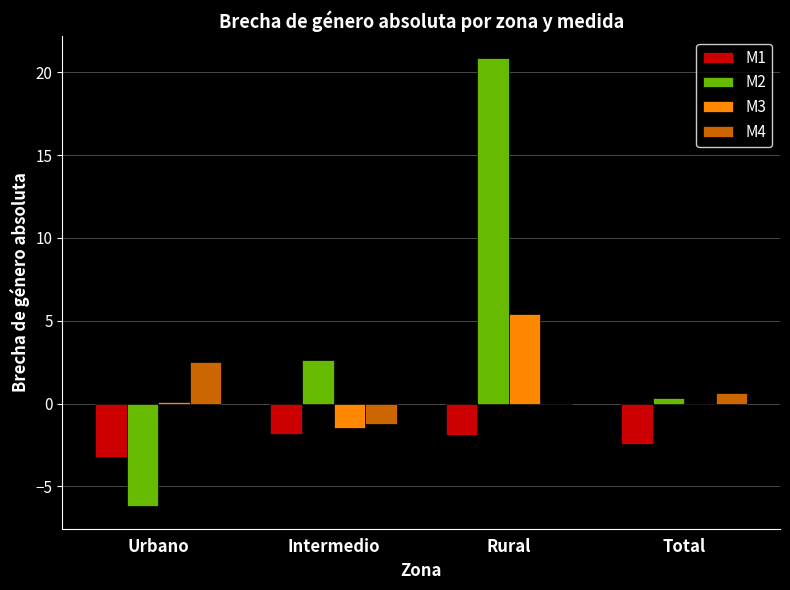

How many categories are shown in the chart?

4